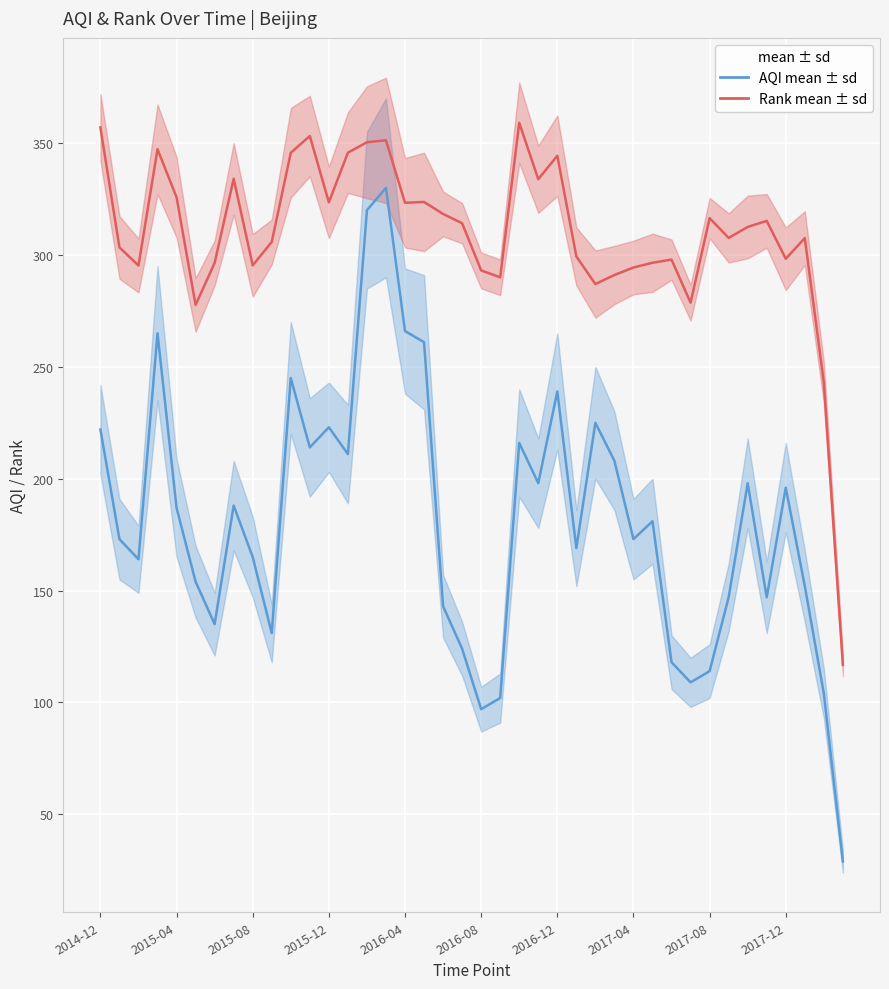

List the series in order of their peak value, lowest first.

aqi, rank